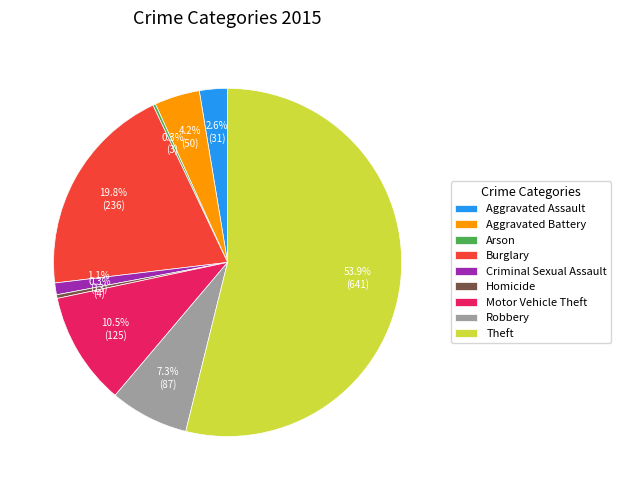

Which slice is the largest?

Theft